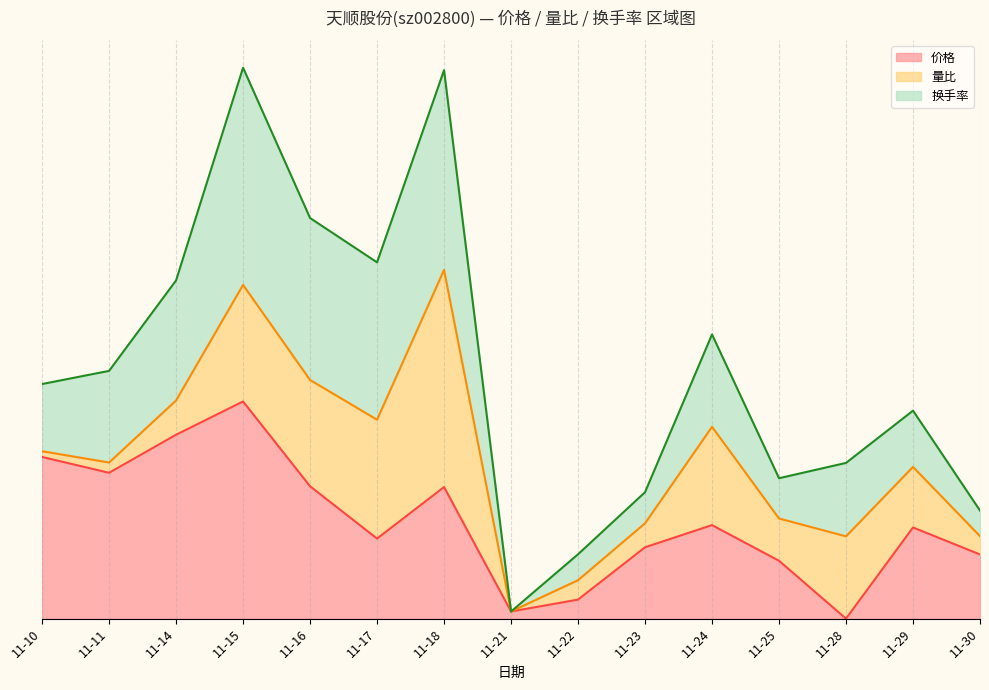

What is the difference between the maximum and second lowest values in the 价格 series?

1.0